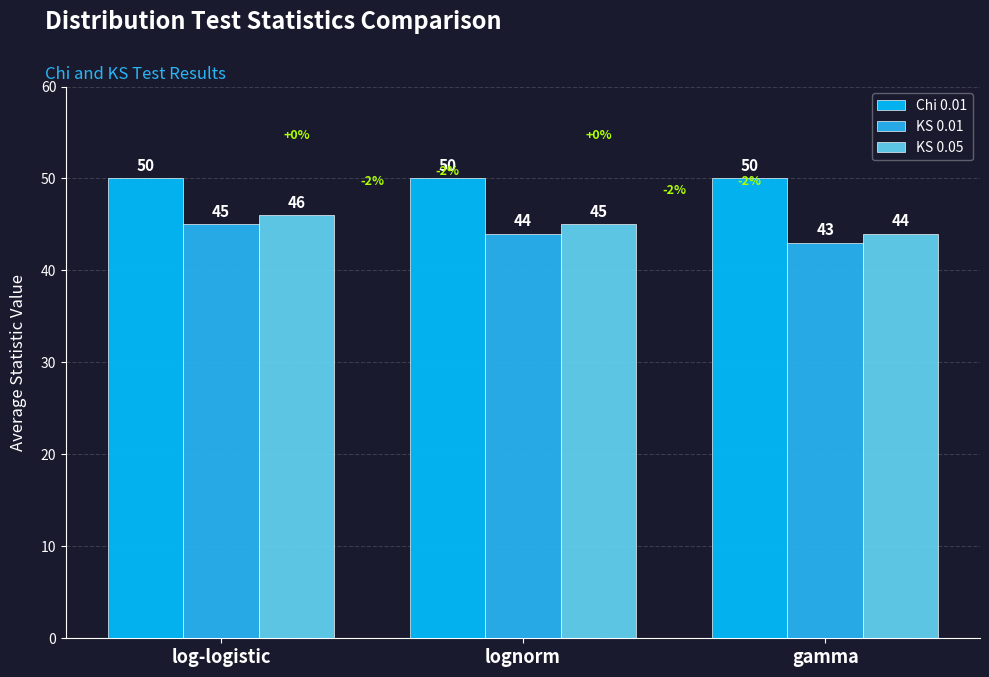

List the labels in order of KS 0.01 value, smallest first.

gamma, lognorm, log-logistic